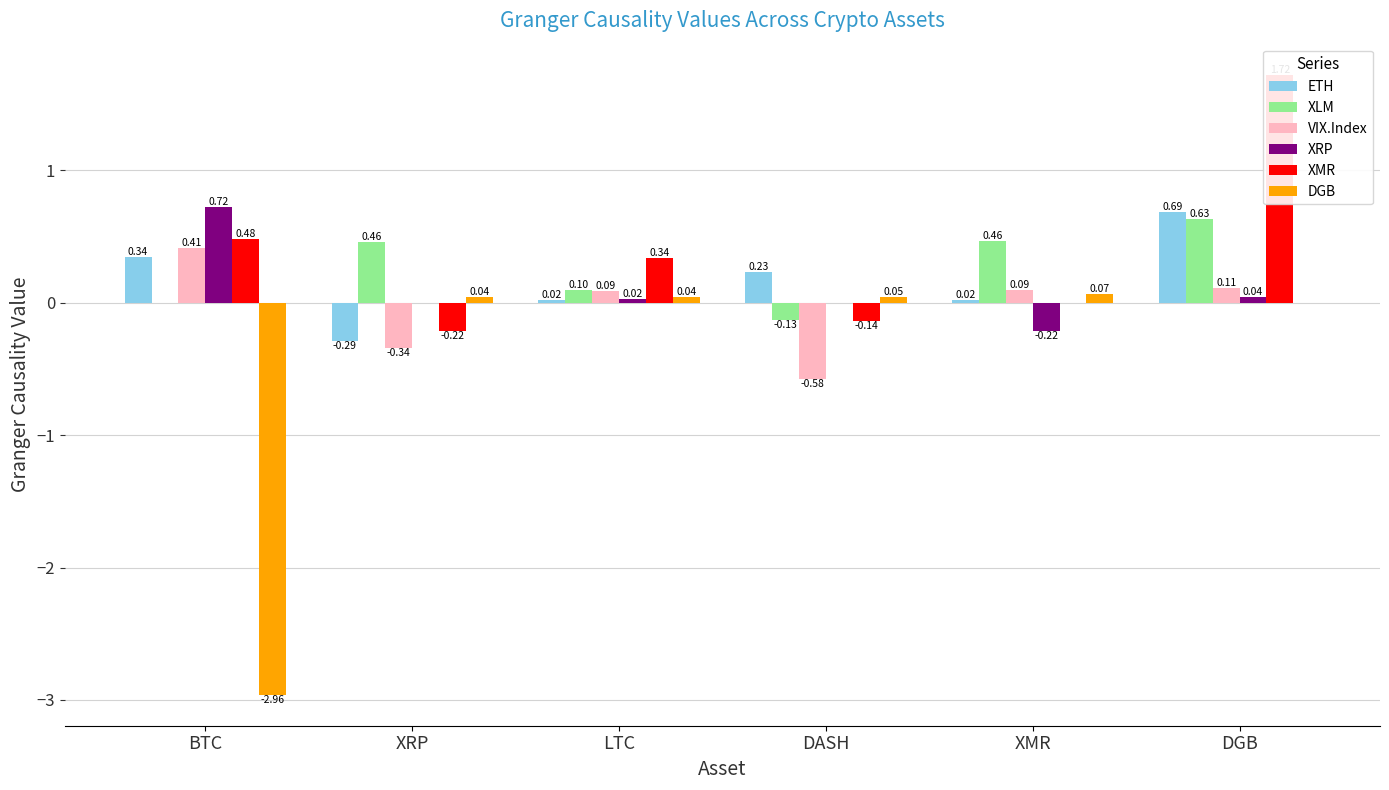

How many distinct data groups are displayed?

6